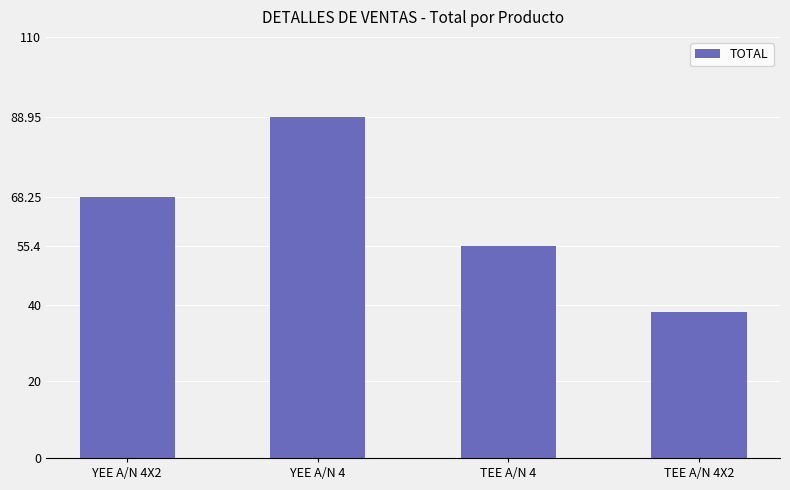

What is the change in value from YEE A/N 4X2 to YEE A/N 4?

+20.7